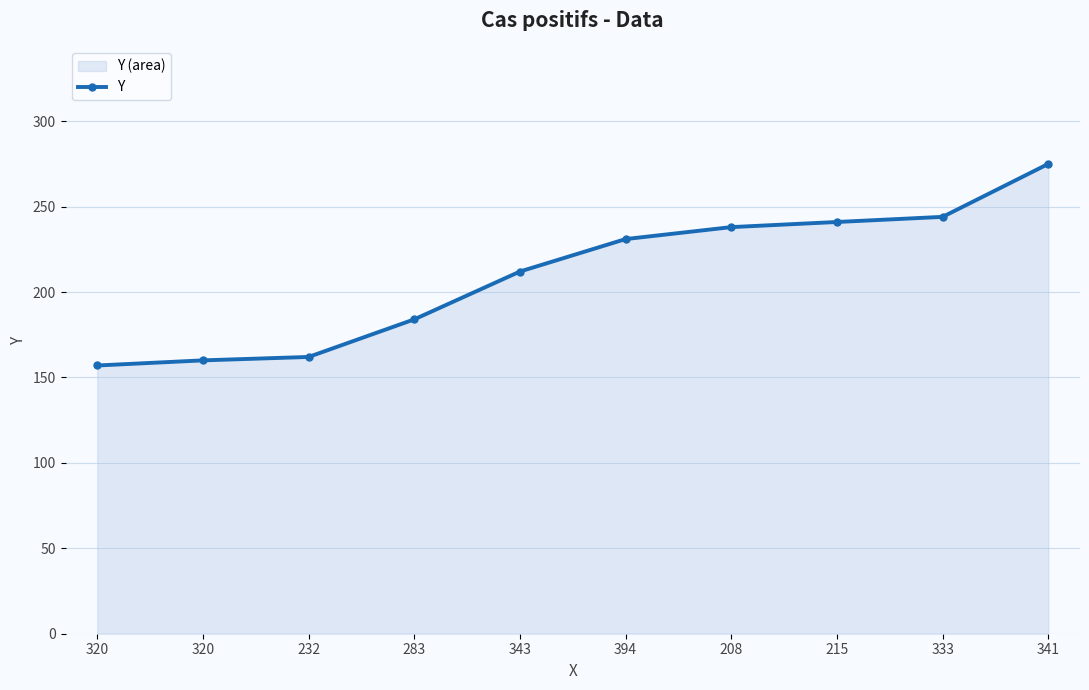

The chart shows a value of 162 at 232. True or false?

True